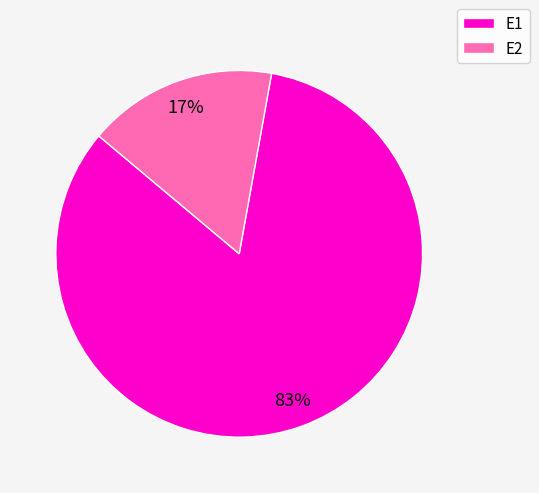

What is the largest slice in the pie chart?

E1